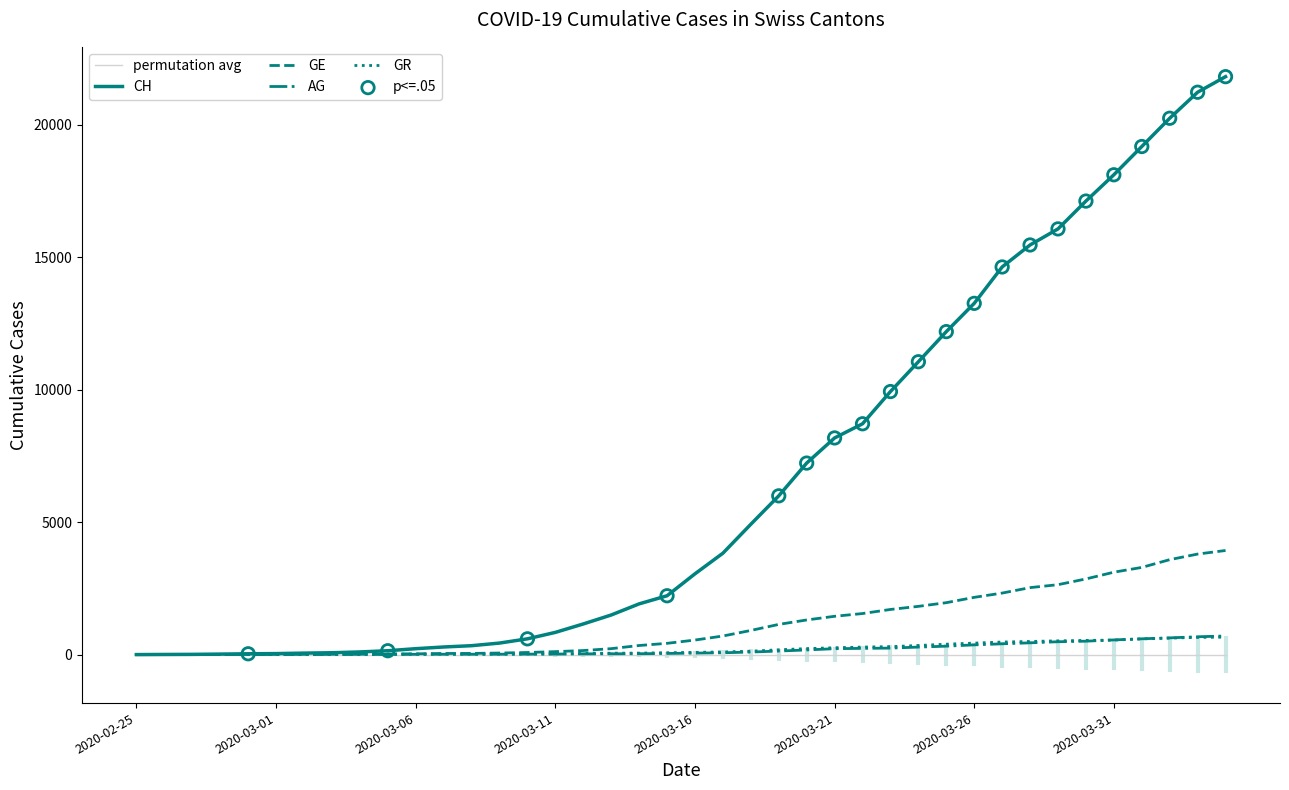

At which category is the sum across all series the highest?

2020-04-04